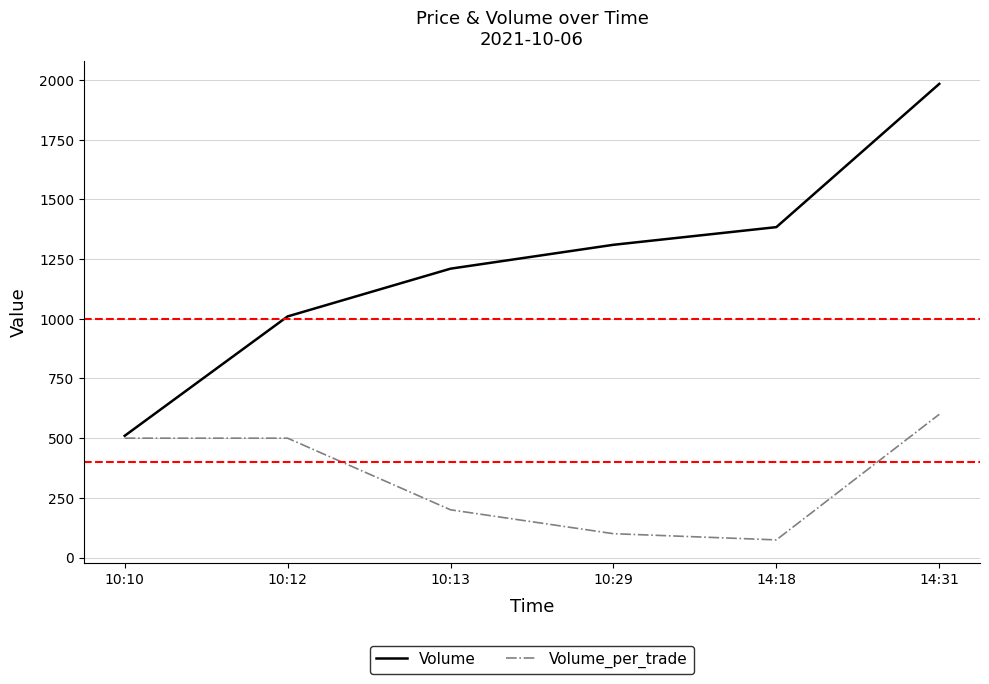

The value of Volume at 10:12 is 1010. True or false?

True